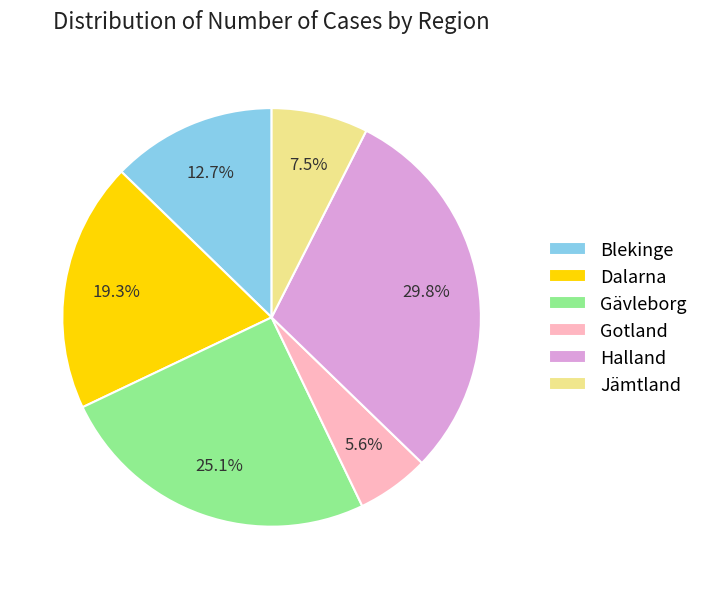

Is there any slice that represents more than half of the pie?

No